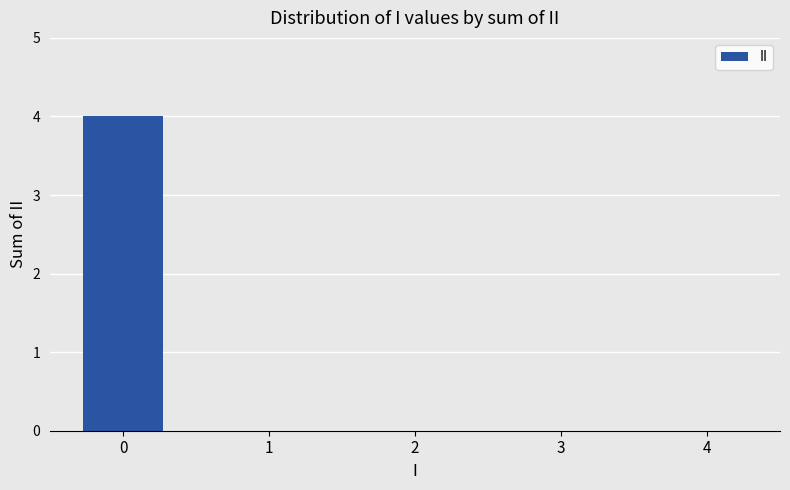

True or false: the data shows 0 at 3.

True